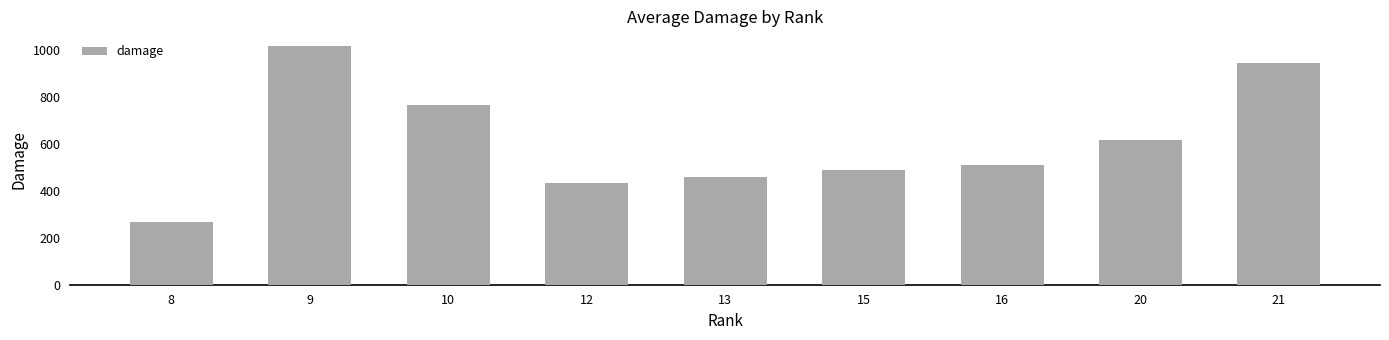

Reading right to left, extract all data points from this chart.

944.5	618.5	511.0	491.0	460.0	435.0	768.0	1019.0	266.0